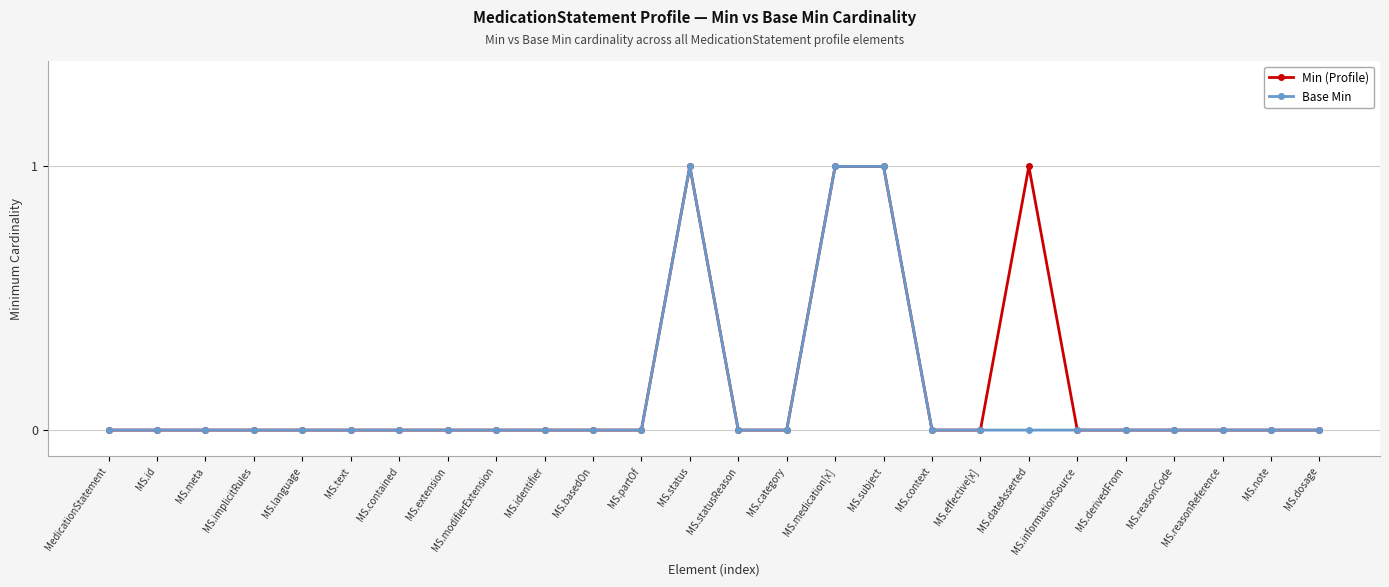

True or false: Min (Profile) has more than 0 points higher than both neighbors.

True